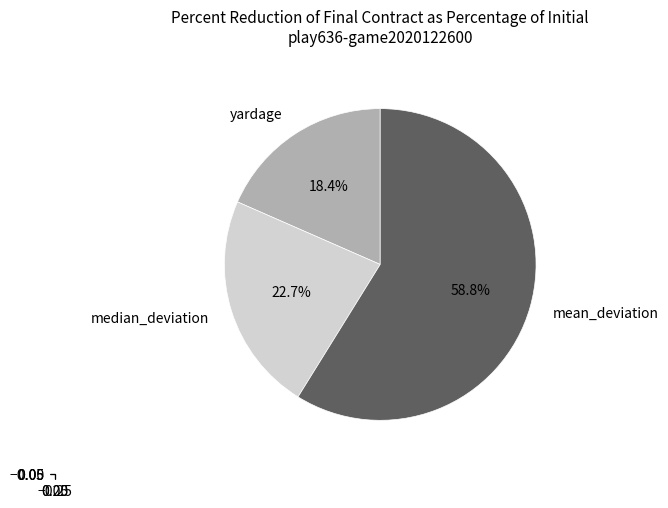

To the nearest percent, what is the average slice percentage?

33%